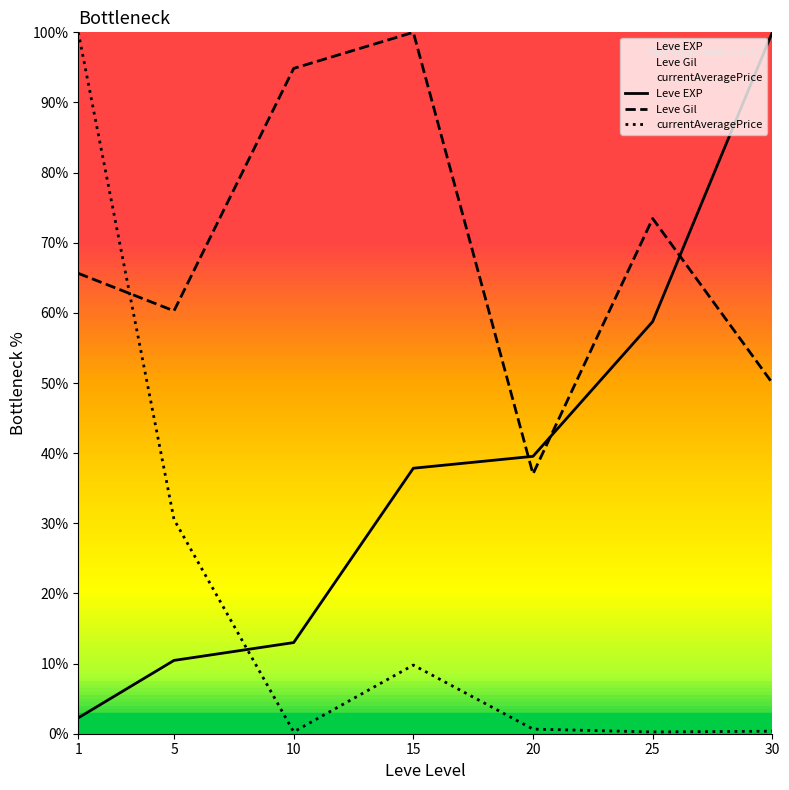

What is the difference between the highest and lowest values at 5?

49.8